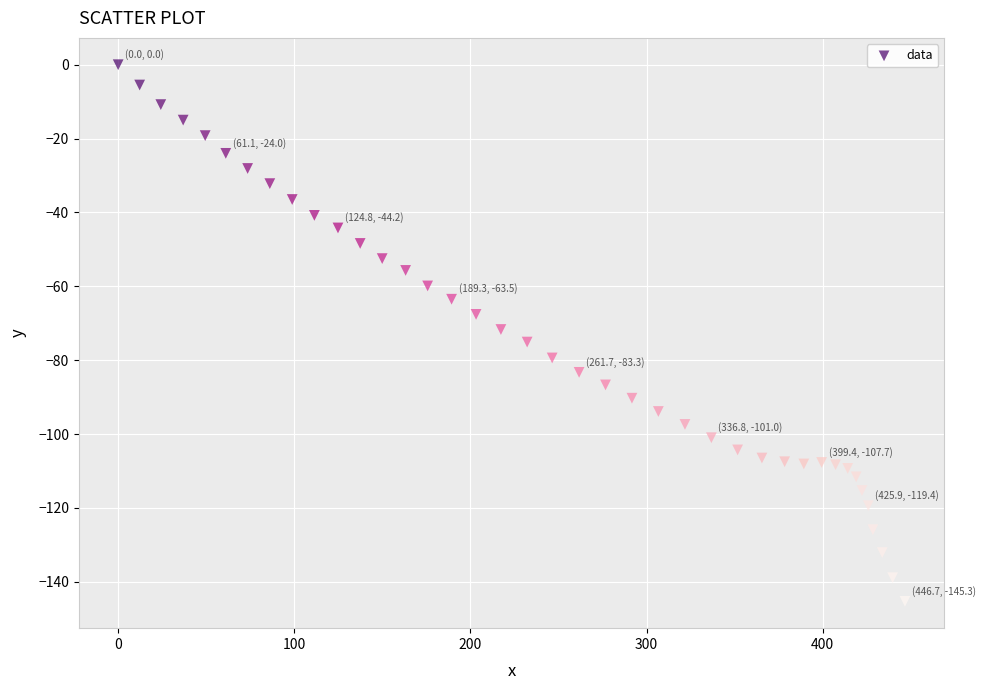

What is the range of X values (max minus min)?

446.7